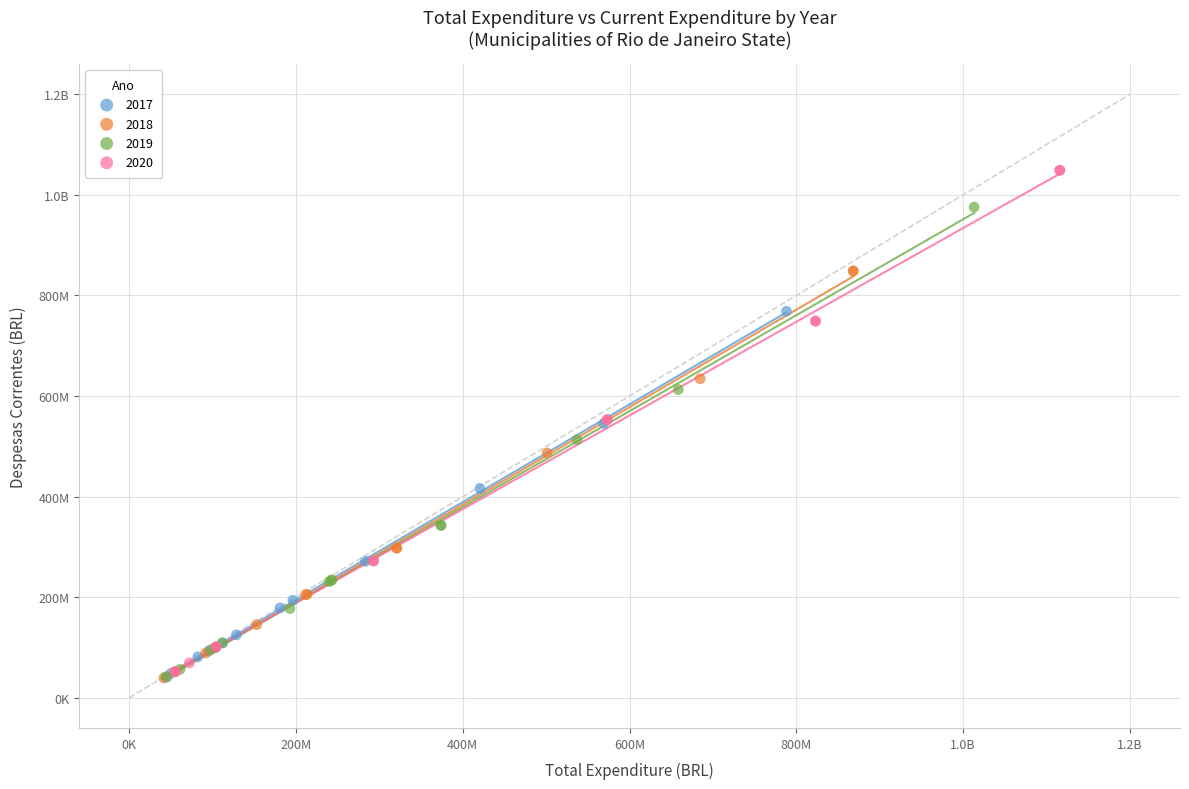

What are all the series names shown in the legend?

2017, 2018, 2019, 2020